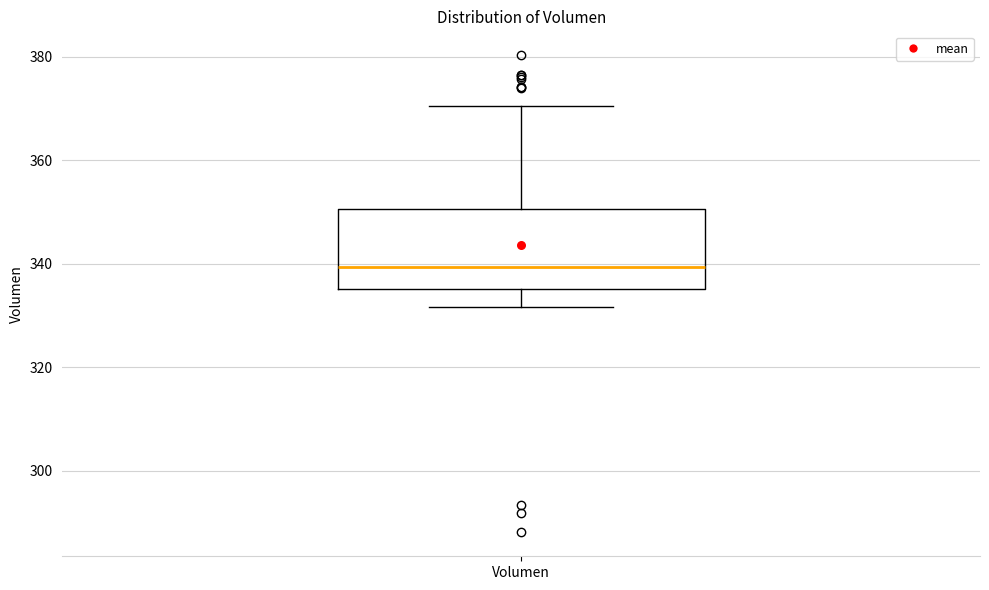

Where does the median line of the box for Volumen sit on the y-axis? The values are not printed on the chart, so give them approximately, as read against the axis.

340